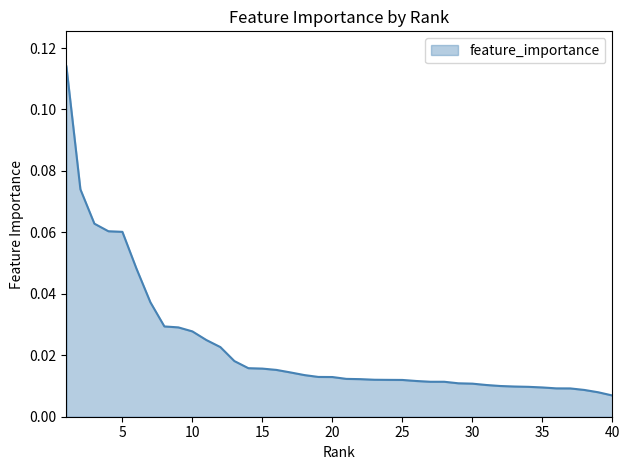

List the labels in order of value, smallest first.

40, 39, 38, 37, 36, 35, 34, 33, 32, 31, 30, 29, 28, 27, 26, 25, 24, 23, 22, 21, 20, 19, 18, 17, 16, 15, 14, 13, 12, 11, 10, 9, 8, 7, 6, 5, 4, 3, 2, 1